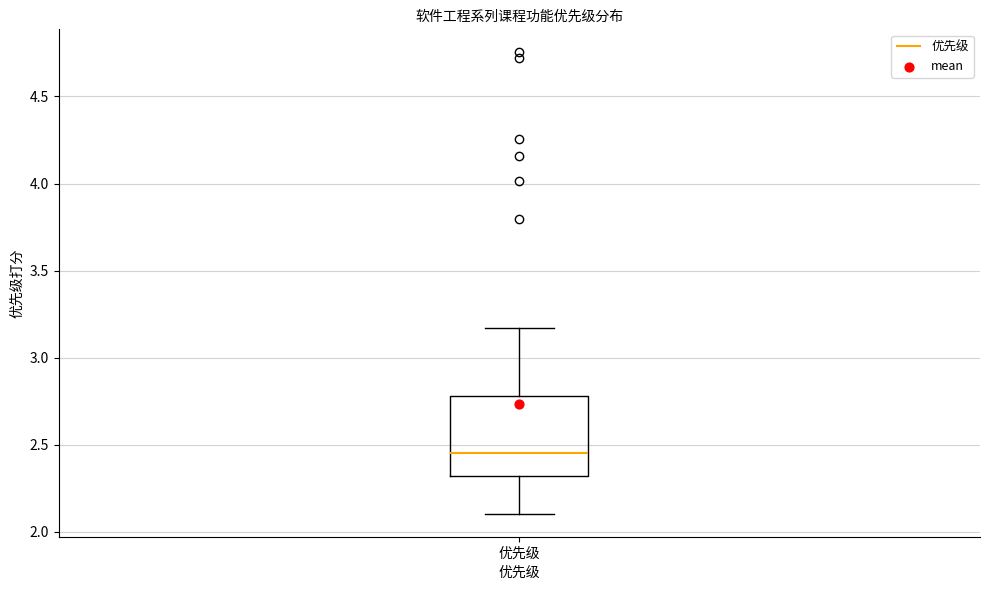

Read this box plot against the y-axis: the position of the median line, the range covered by the box, and the ends of both whiskers. The values are not printed on the chart, so give them approximately, as read against the axis.

median 2.45, box 2.30 to 2.80, whiskers 2.10 to 3.15